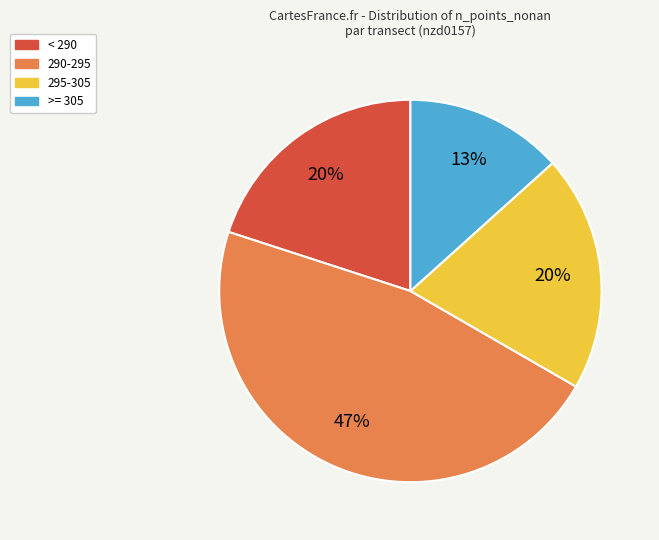

Is there a majority slice in this chart?

No